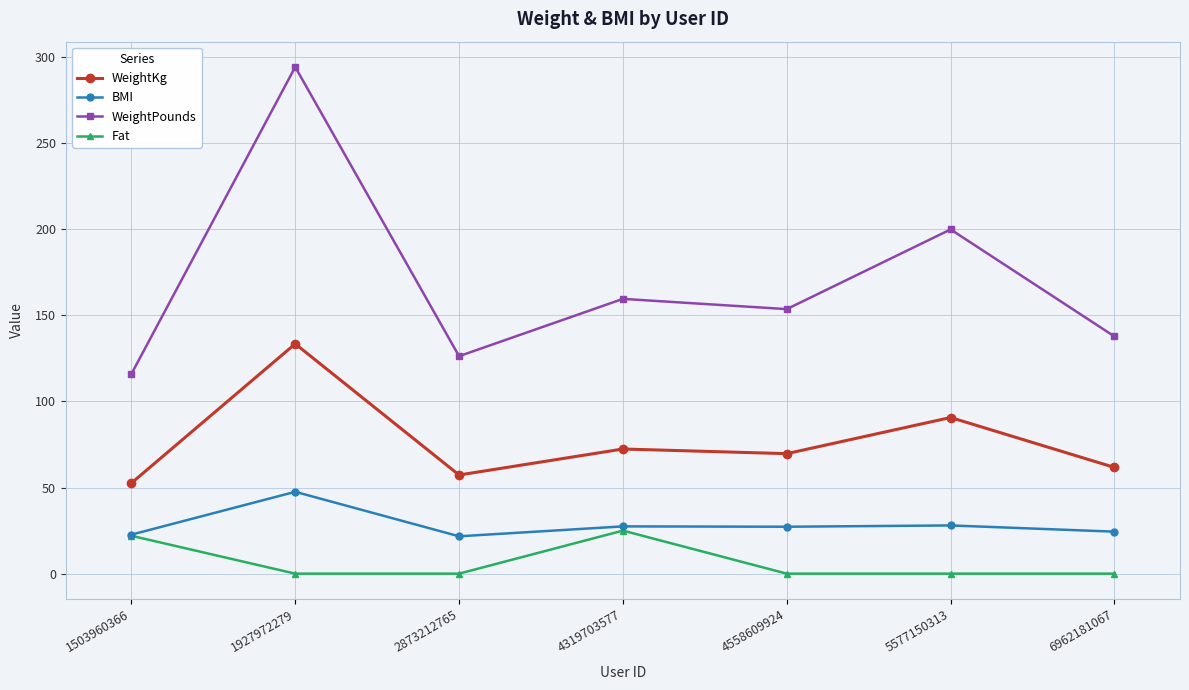

Does the chart display data point markers on the line(s)?

Yes